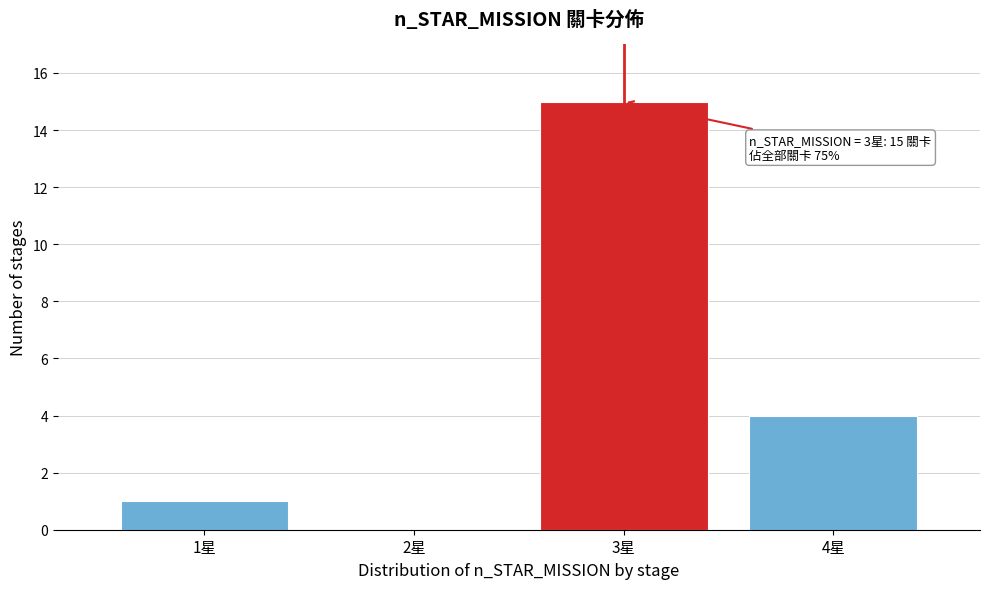

Reading left to right, transcribe all the data shown in this chart.

1星=1	2星=0	3星=15	4星=4